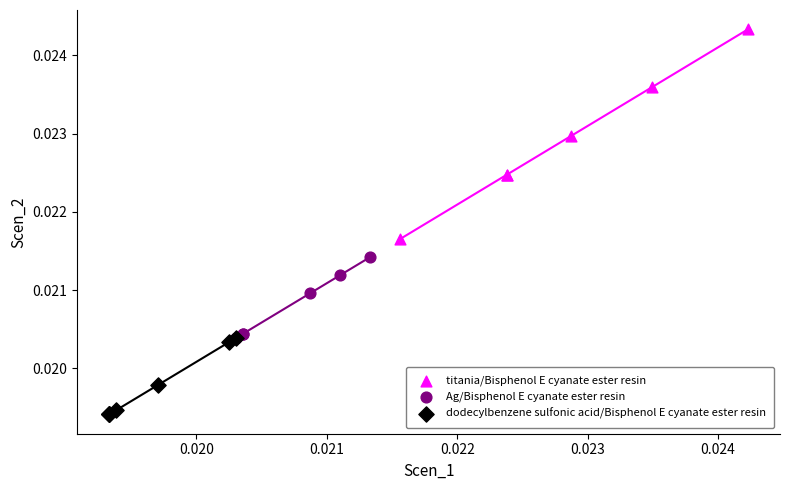

Which series reaches the minimum Y coordinate?

dodecylbenzene sulfonic acid/Bisphenol E cyanate ester resin